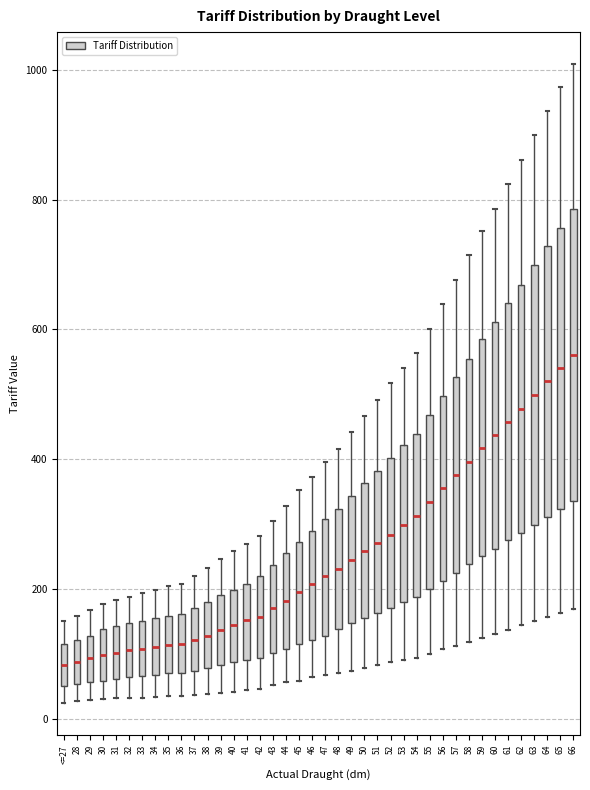

Where does the upper whisker of the box for 29 end on the y-axis? The values are not printed on the chart, so give them approximately, as read against the axis.

160